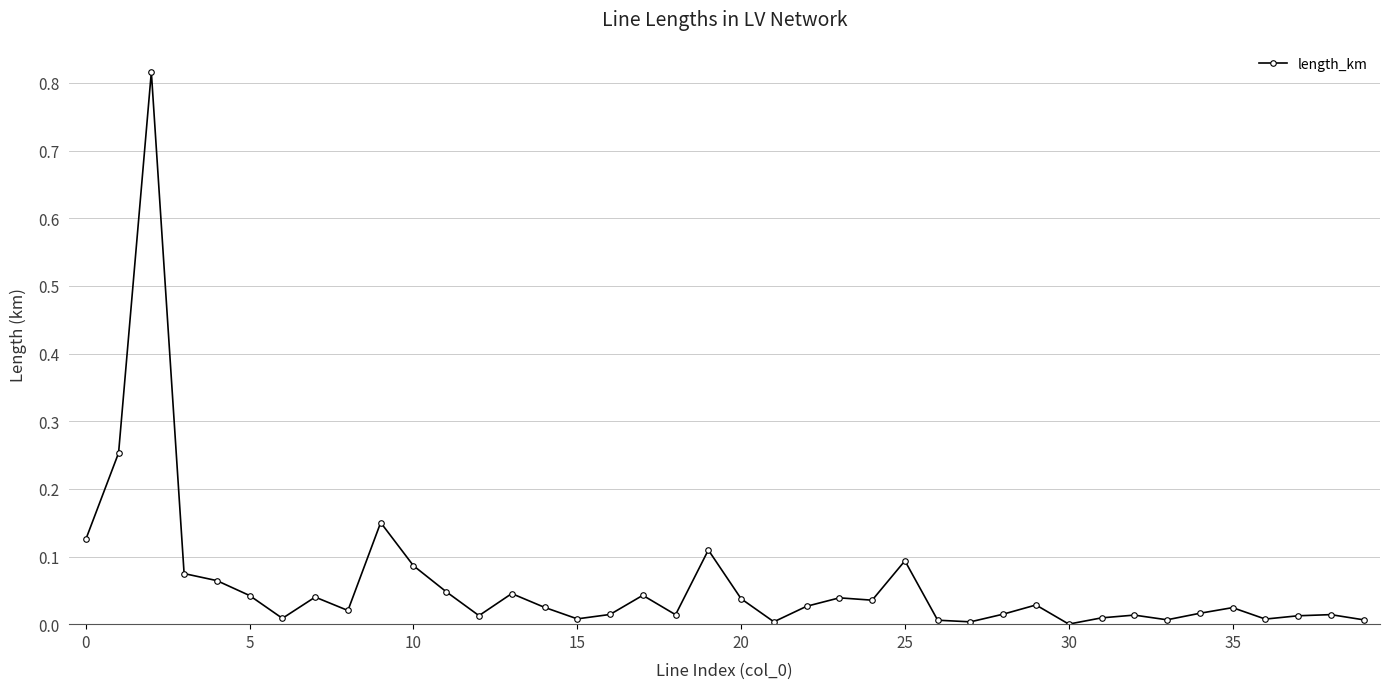

True or false: there are more than 1 points higher than both neighbors.

True